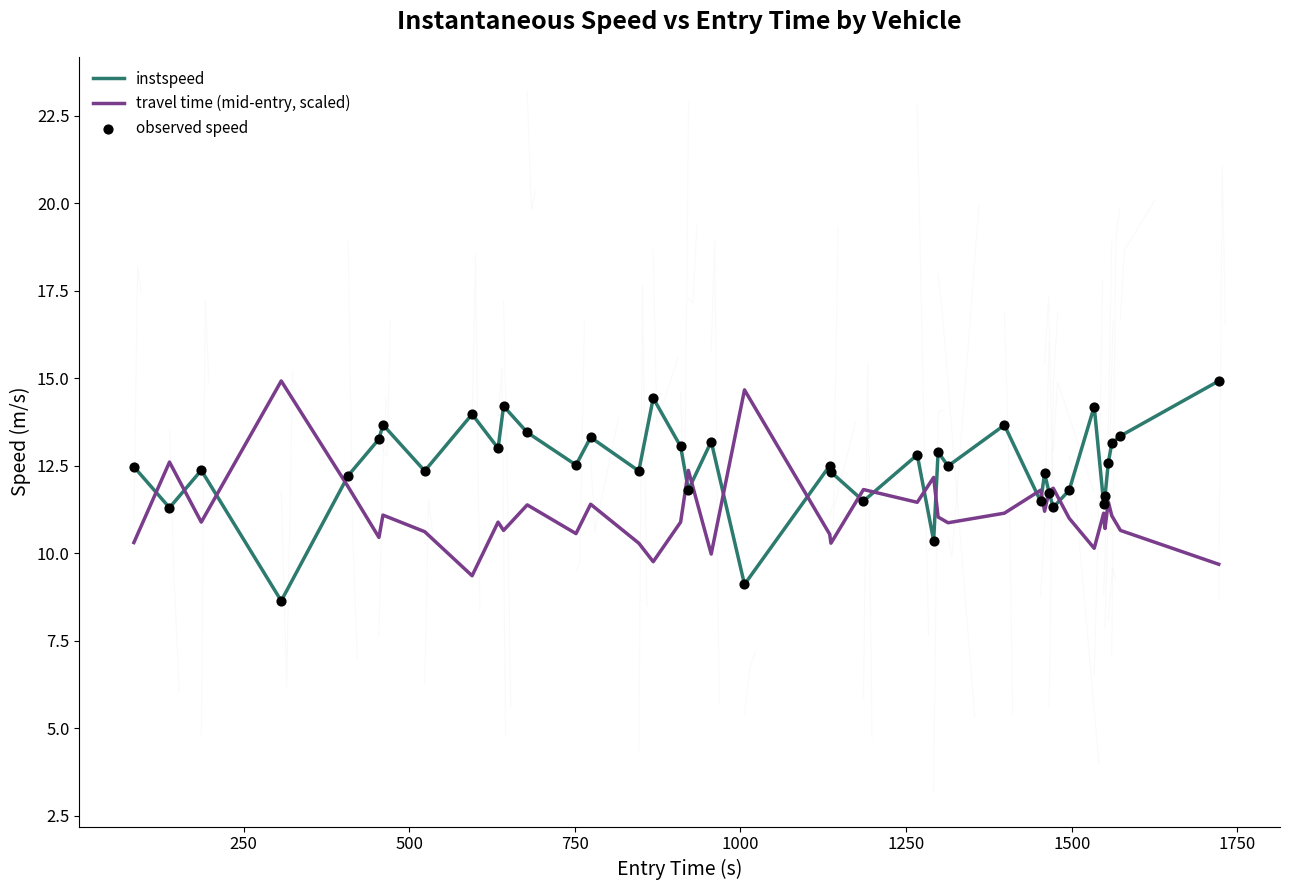

Which series reaches the minimum Y coordinate?

instspeed